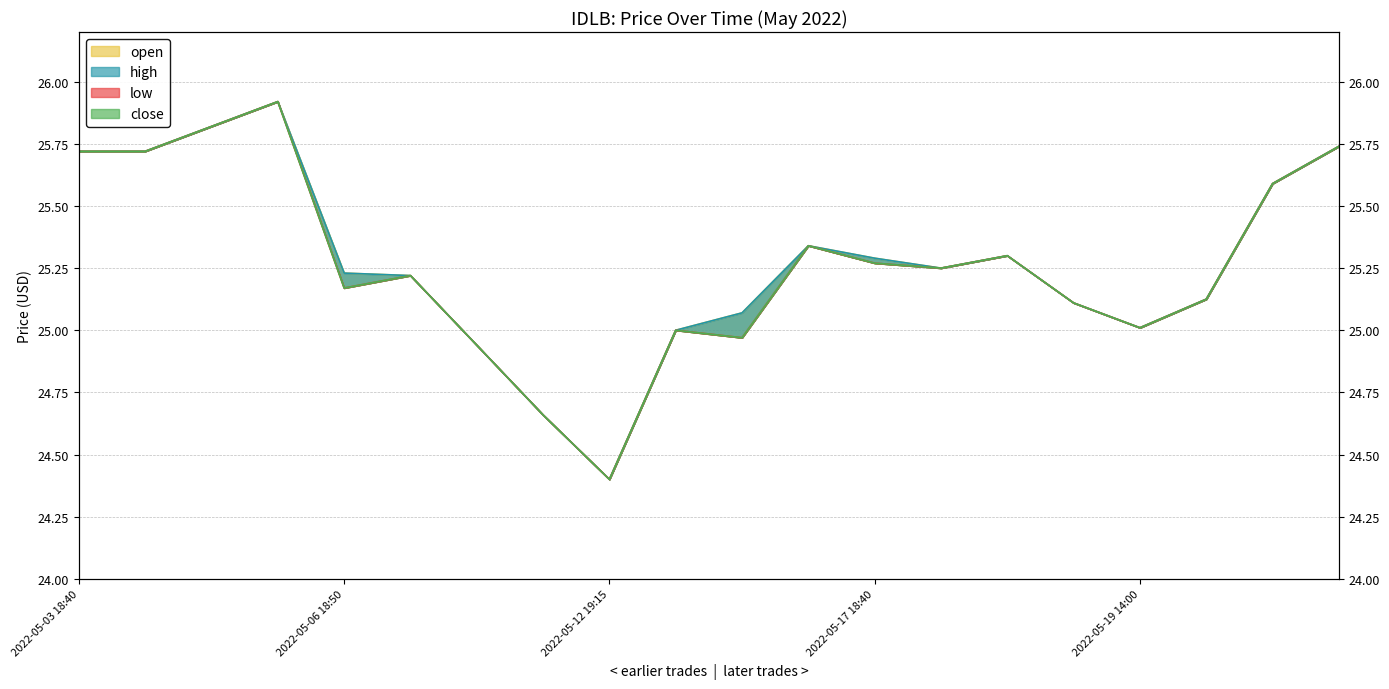

What is the greatest value displayed?

25.9